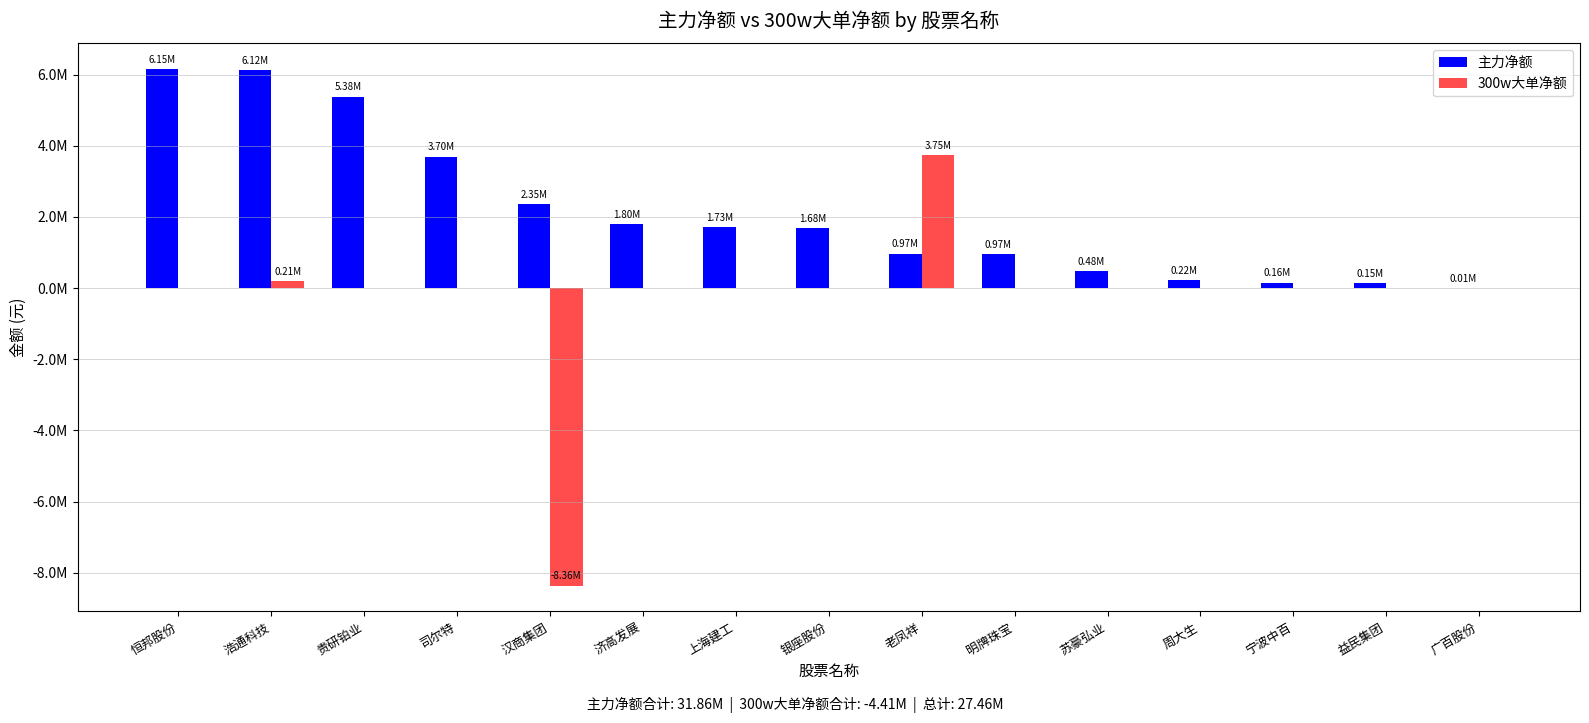

What are all the series names shown in the legend?

主力净额, 300w大单净额